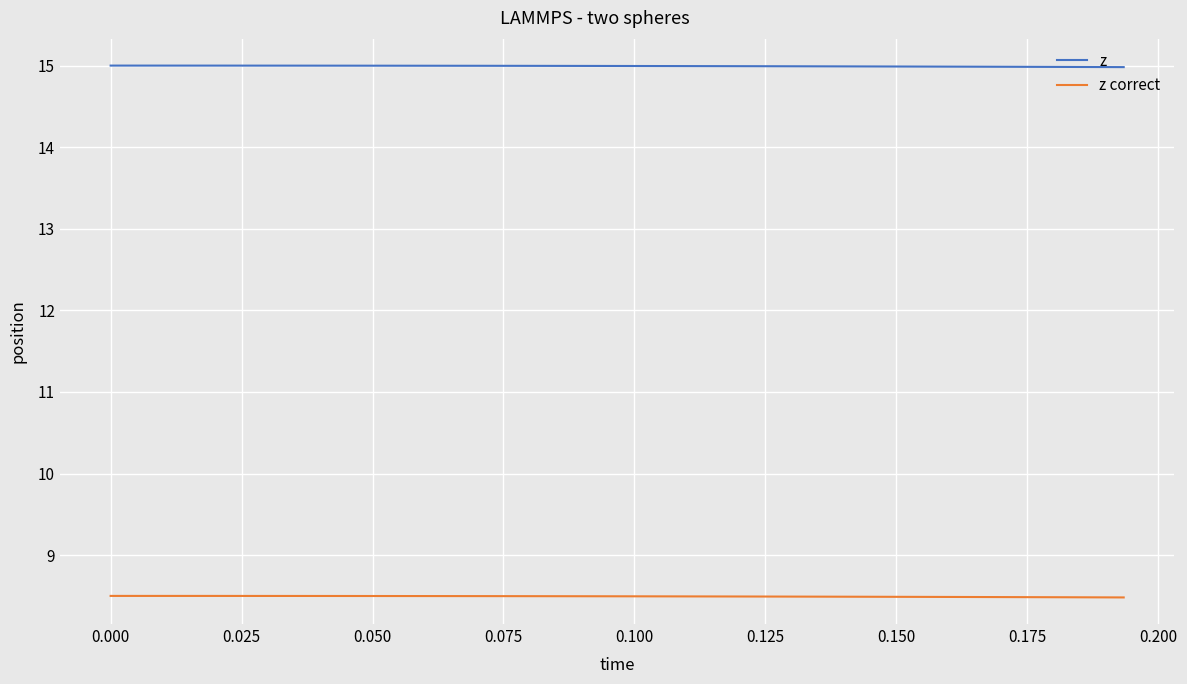

What is the minimum value shown in the chart?

8.5